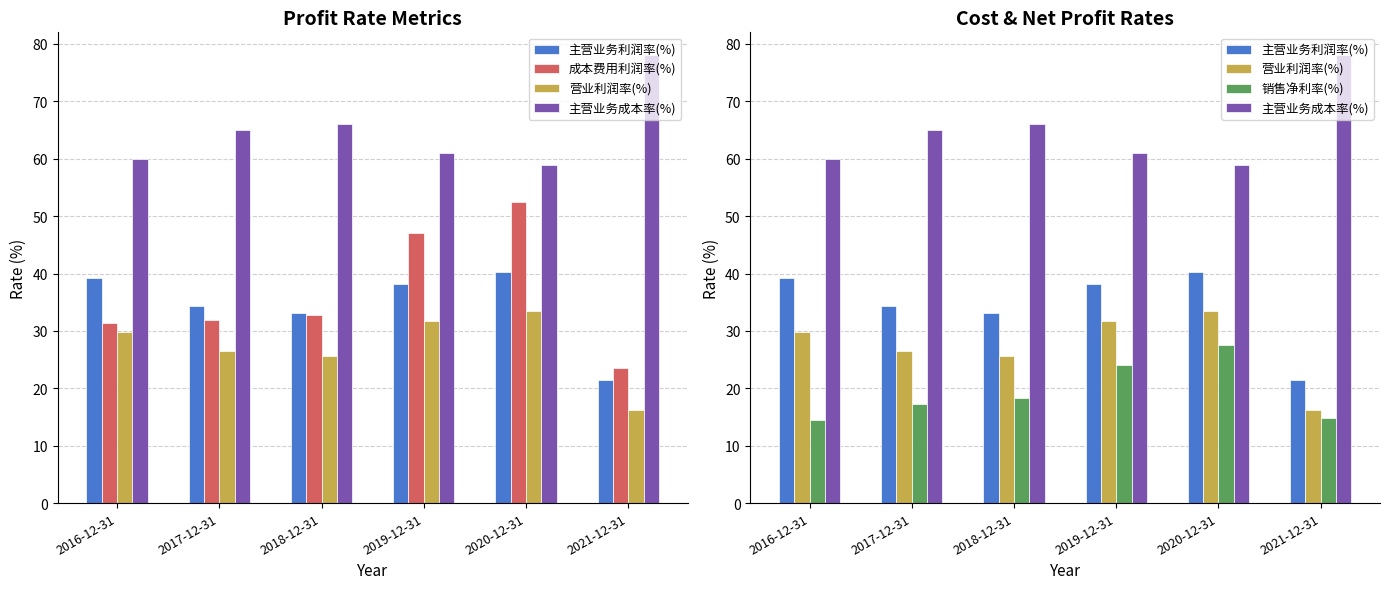

True or false: 成本费用利润率(%) has a value of 20.1 at 2019-12-31.

False